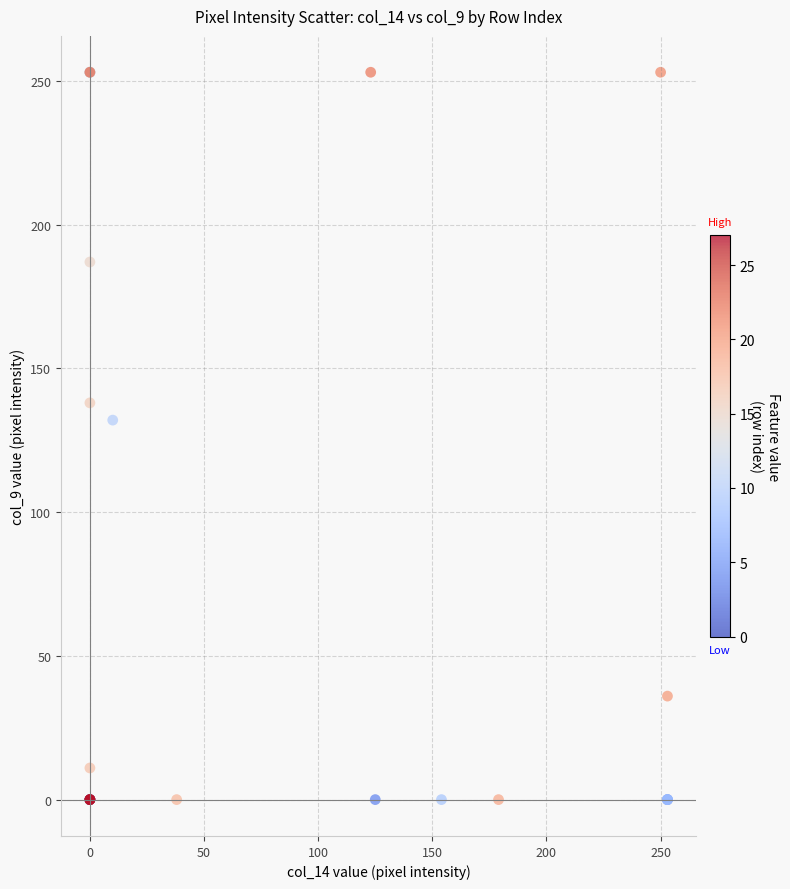

What Y value in the scatter plot is closest to 126?

132